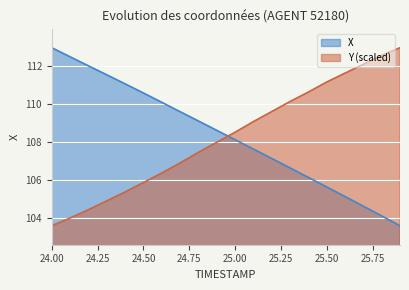

What is the average value of the X series?

108.4